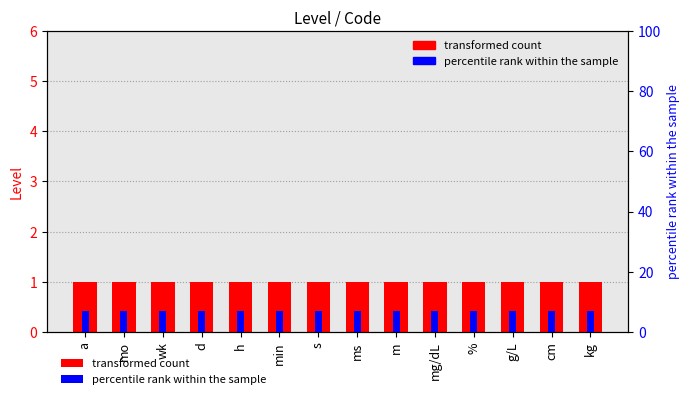

Are the bars horizontal?

No